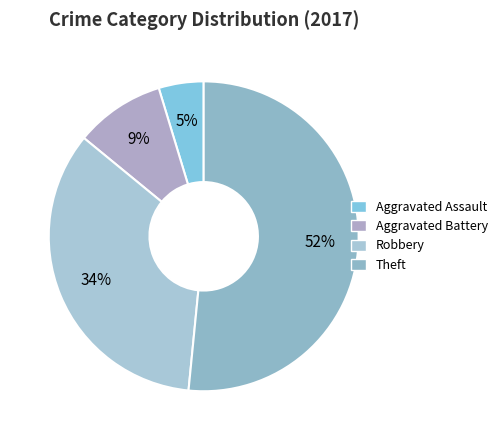

Combined, do Aggravated Battery and Robbery account for over 50%?

No